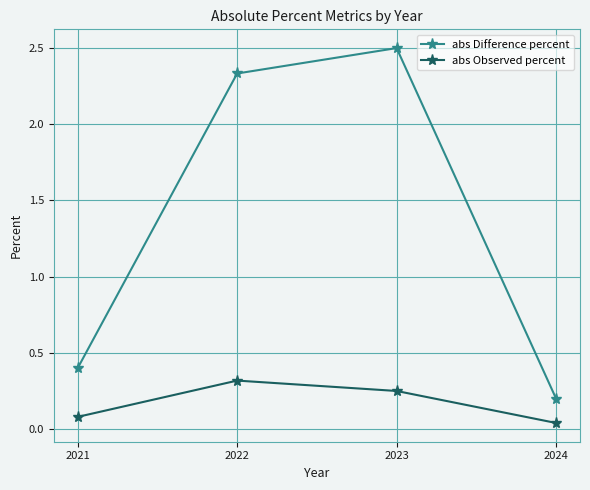

Which category has the lowest value in the abs Difference percent series?

2024